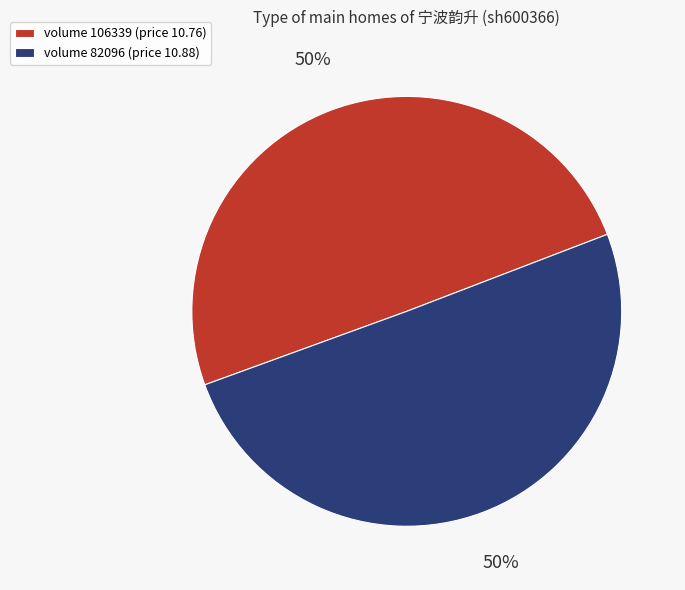

Approximately how many times larger is the value at volume 82096 (price 10.88) compared to volume 106339 (price 10.76)?

1.0